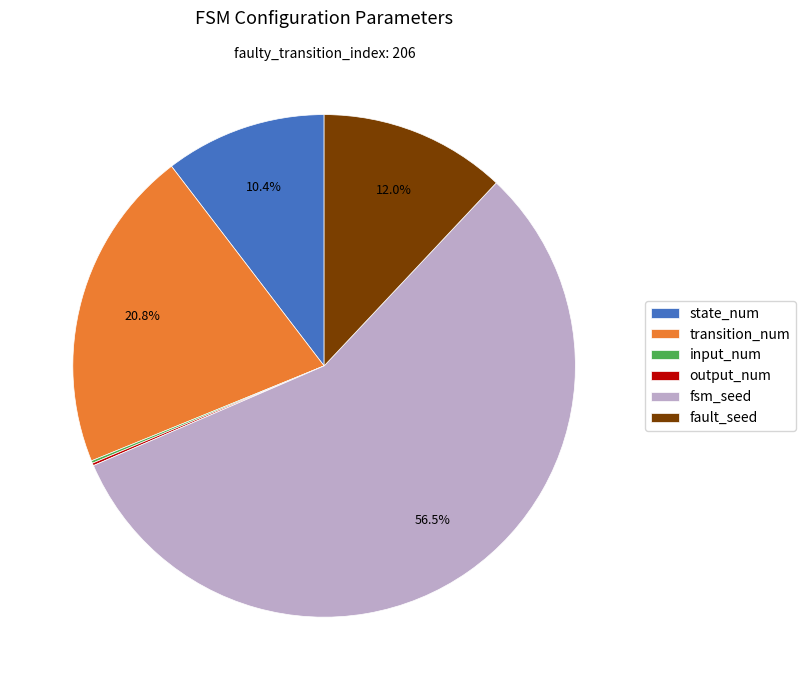

Which slice is the largest?

fsm_seed